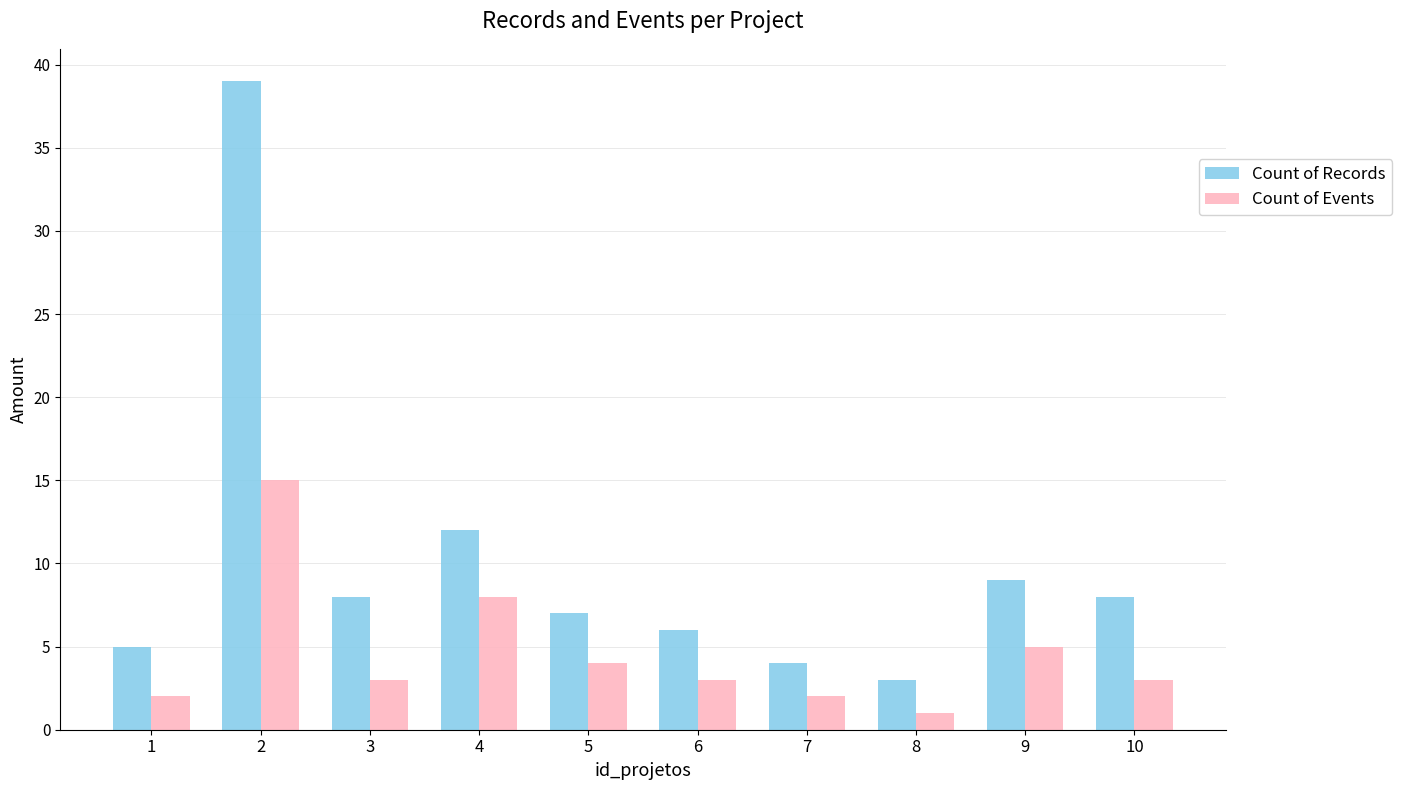

What is the spread (max minus min) of values at 6?

3